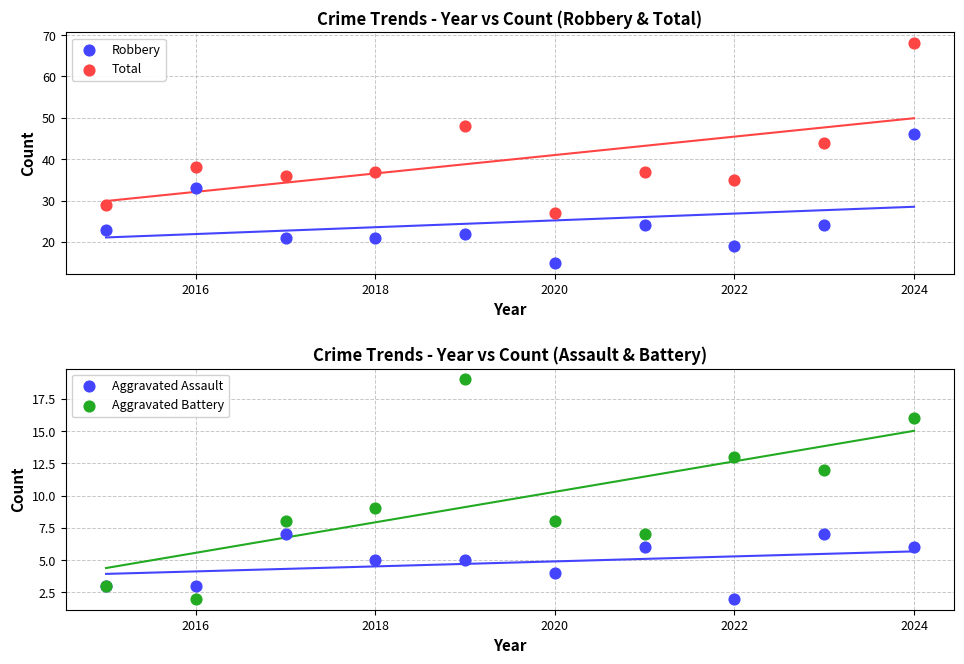

Is the value of Robbery at 2026 greater than the value of Total at 7?

No